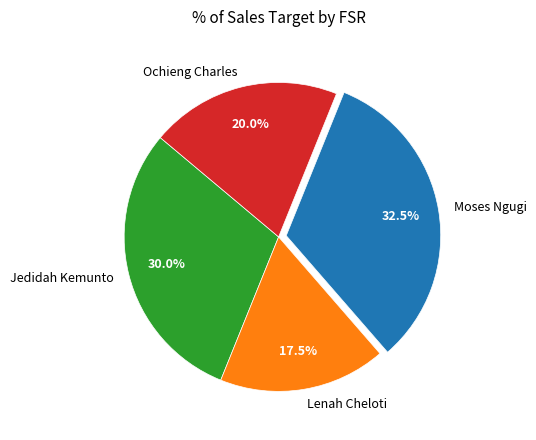

Rank the categories by value from lowest to highest.

Lenah Cheloti, Ochieng Charles, Jedidah Kemunto, Moses Ngugi